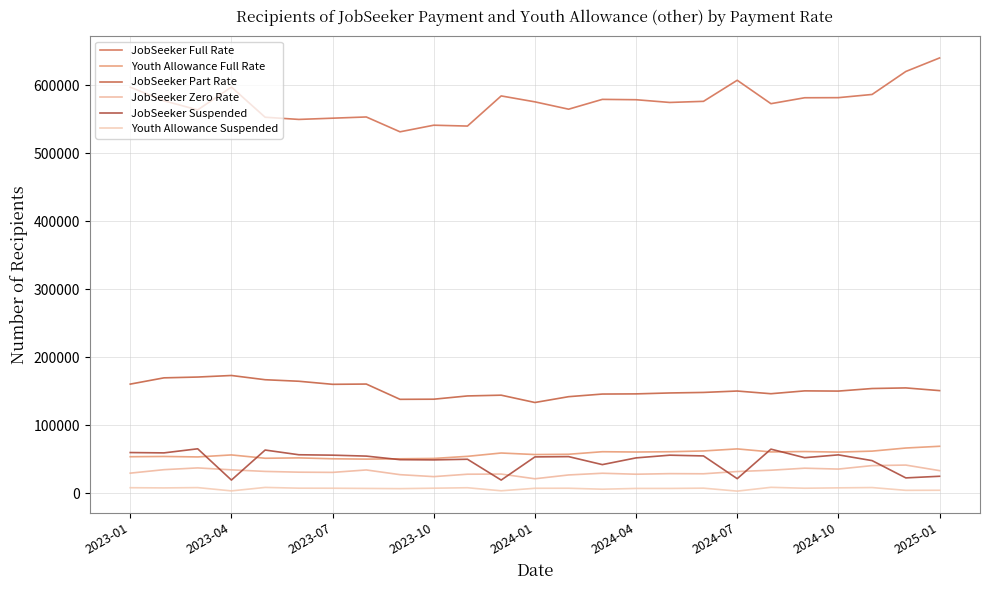

Which series has the largest total across all categories?

JobSeeker Full Rate